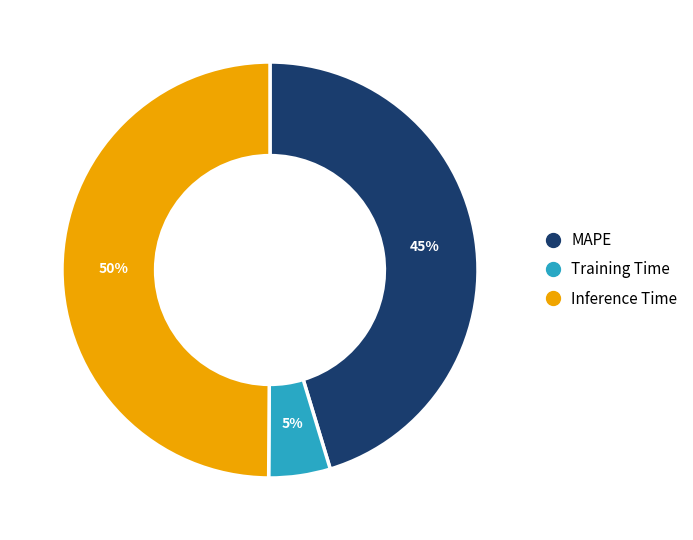

To the nearest percent, what portion does MAPE represent?

45%